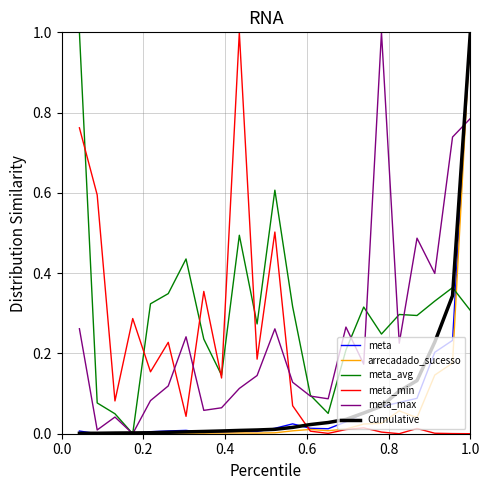

Which series ends up on top after the final intersection of meta and meta_min?

meta